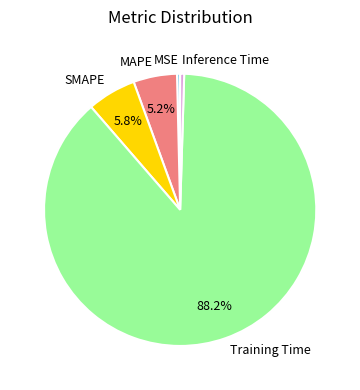

Is it true that Training Time is 88% of the pie?

True